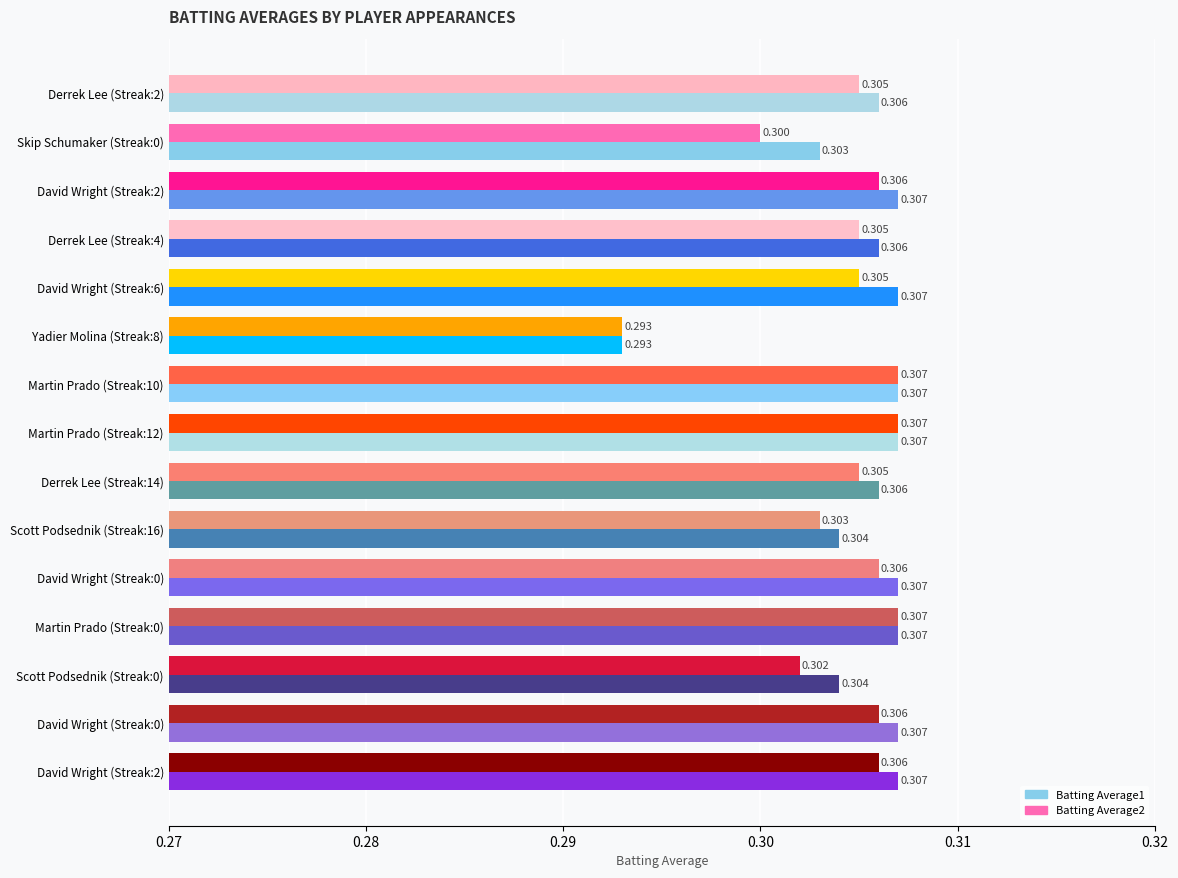

Count the number of data series in this chart.

2